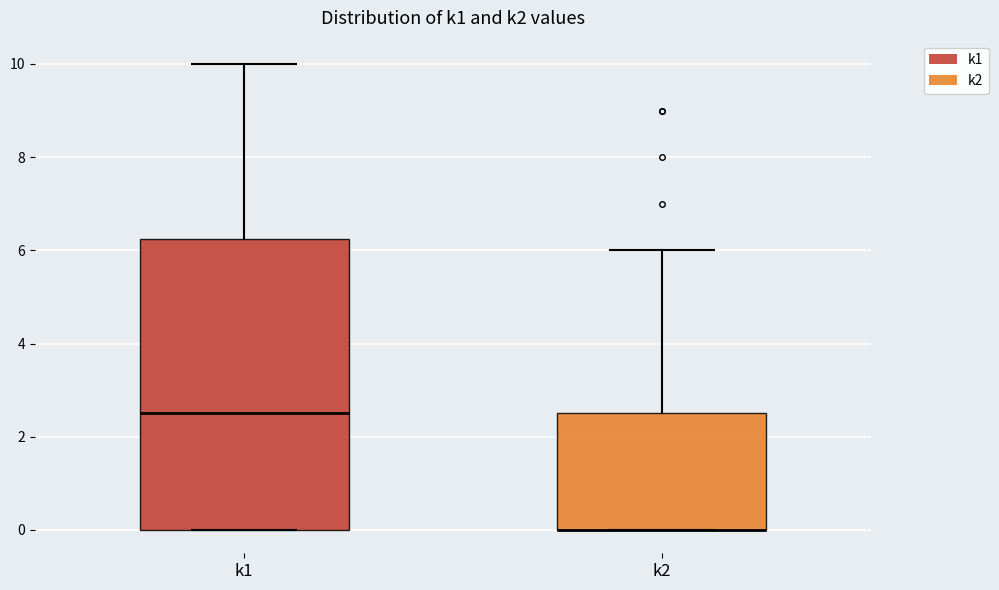

Reading left to right, read every box against the y-axis: the position of its median line, the range the box covers, and the ends of its whiskers. The values are not printed on the chart, so give them approximately, as read against the axis.

k1: median 2.6, box 0.0 to 6.2, whiskers 0.0 to 10.0
k2: median 0.0 (drawn on the box's lower edge), box 0.0 to 2.6, whiskers 0.0 to 6.0